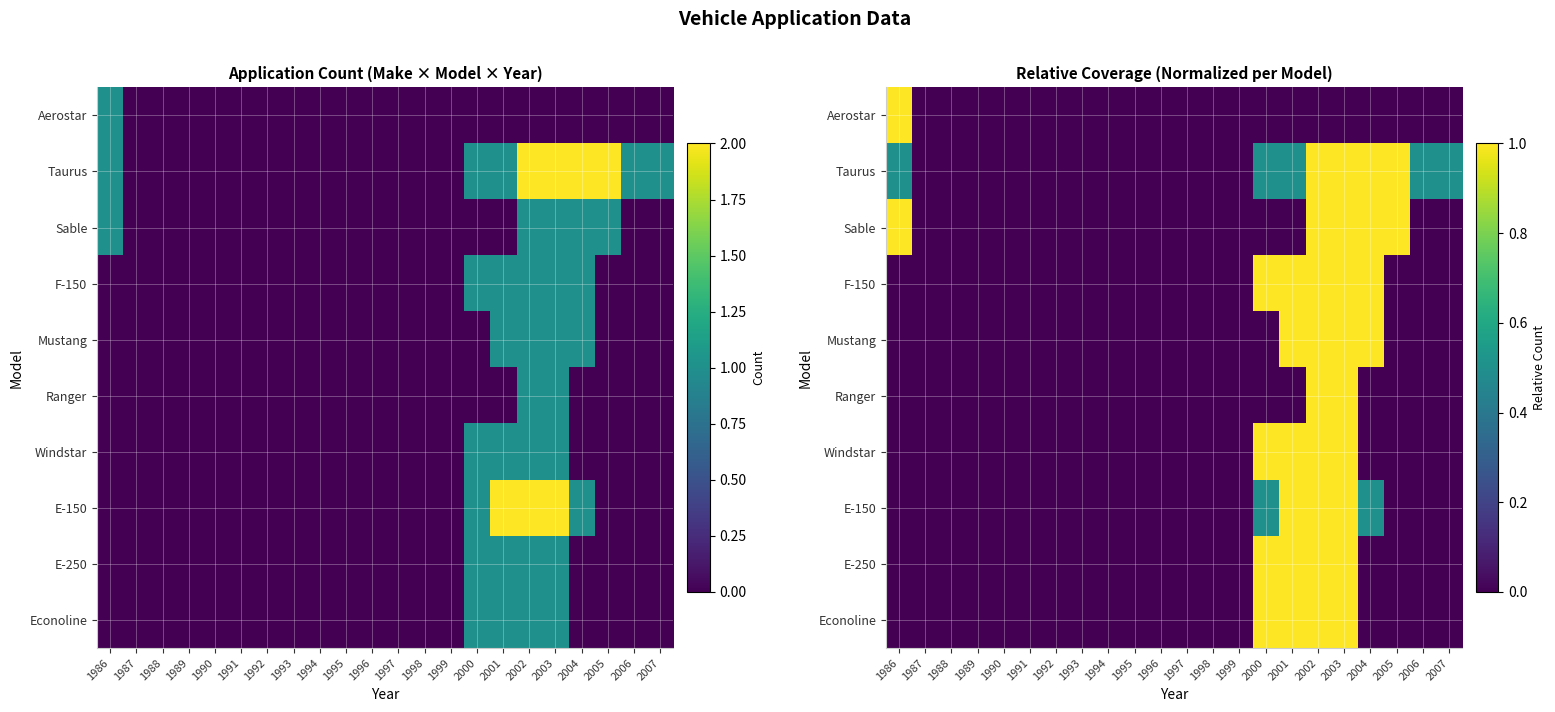

At which category is the sum across all series the highest?

2002